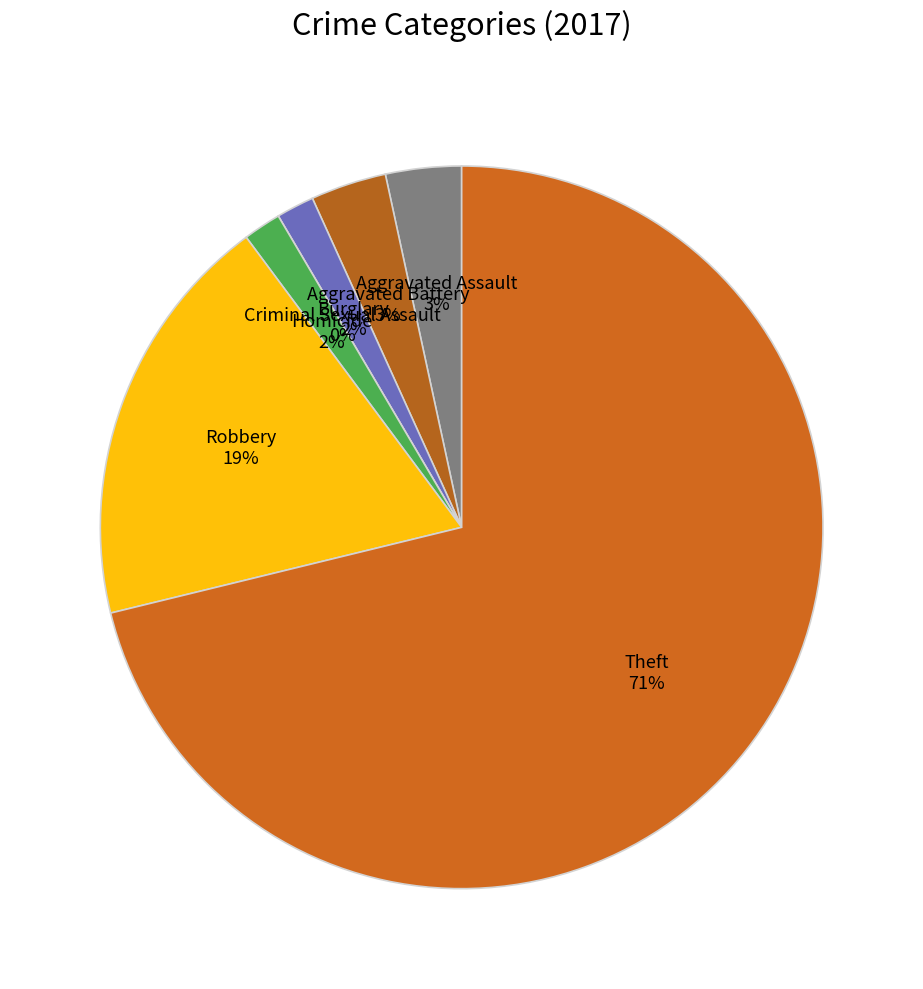

Which category accounts for the majority?

Theft